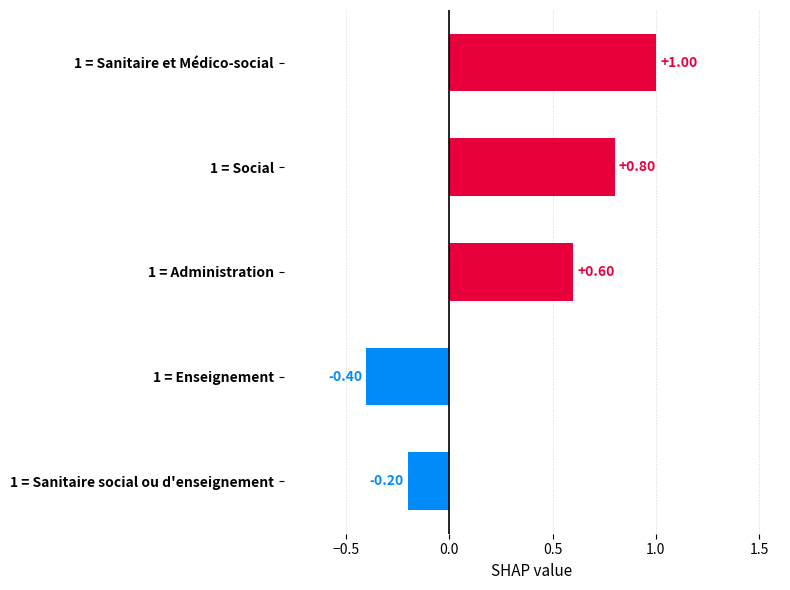

How many data points are above 0?

3